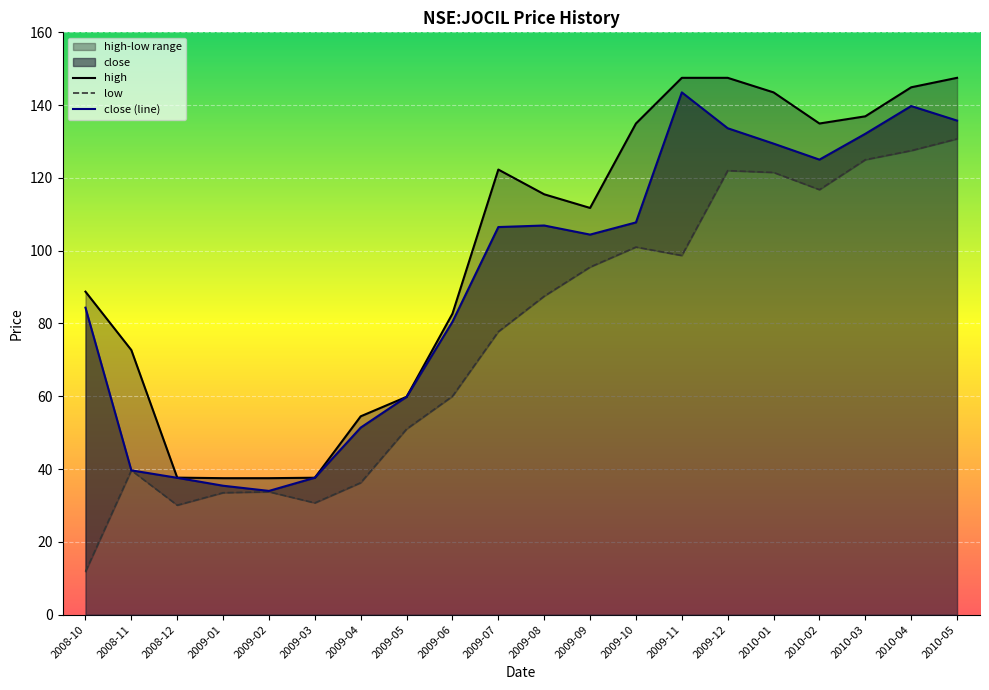

True or false: low and high cross at least once.

False